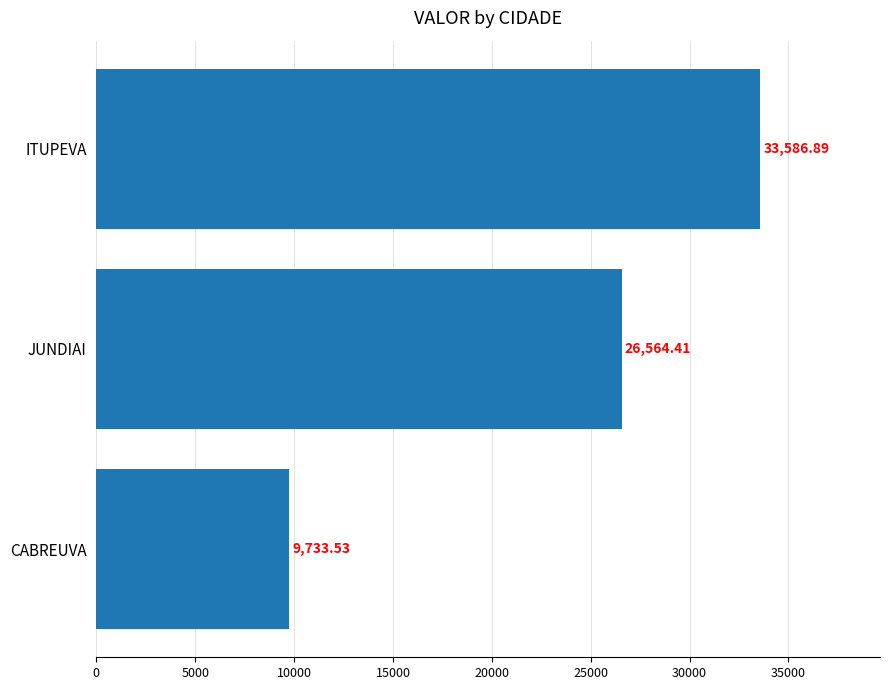

What is the difference between the values at CABREUVA and JUNDIAI?

16830.9